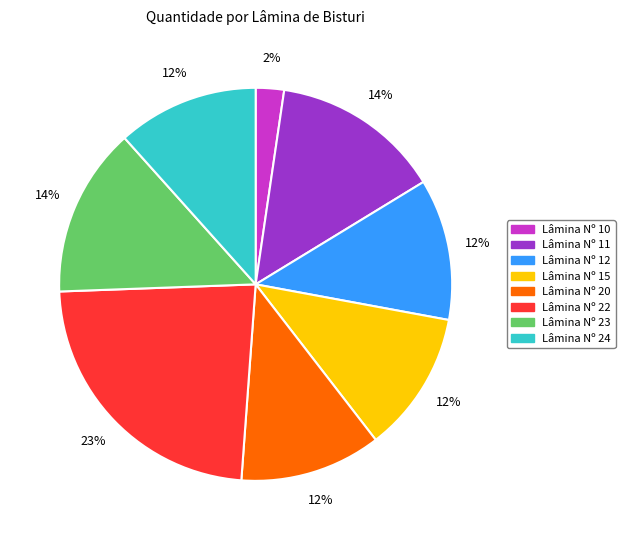

Do Lâmina Nº 22 and Lâmina Nº 24 together represent more than half of the pie?

No